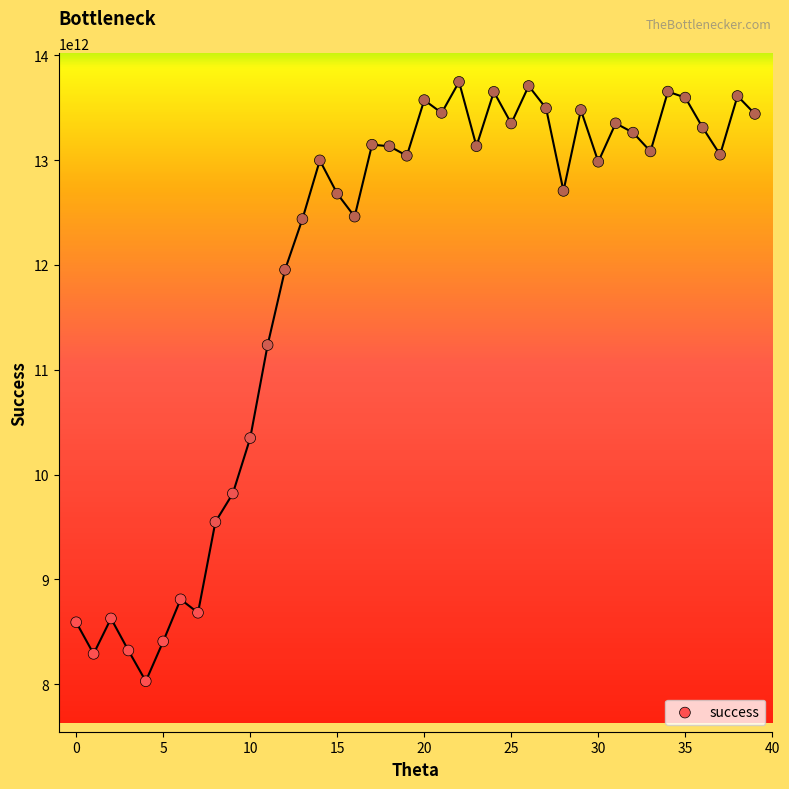

What Y value in the scatter plot is closest to 10887488500000?

11235763000000